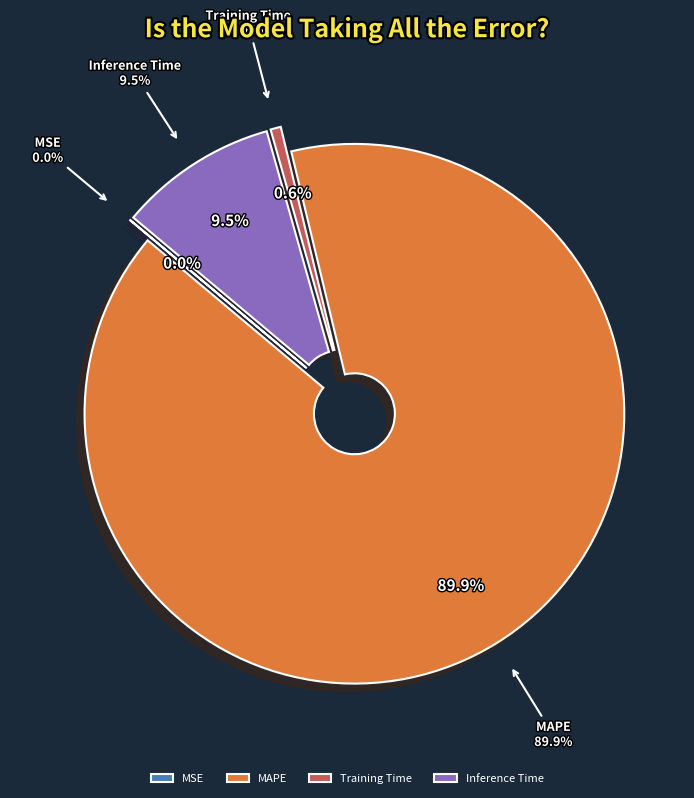

Which category accounts for the majority?

MAPE